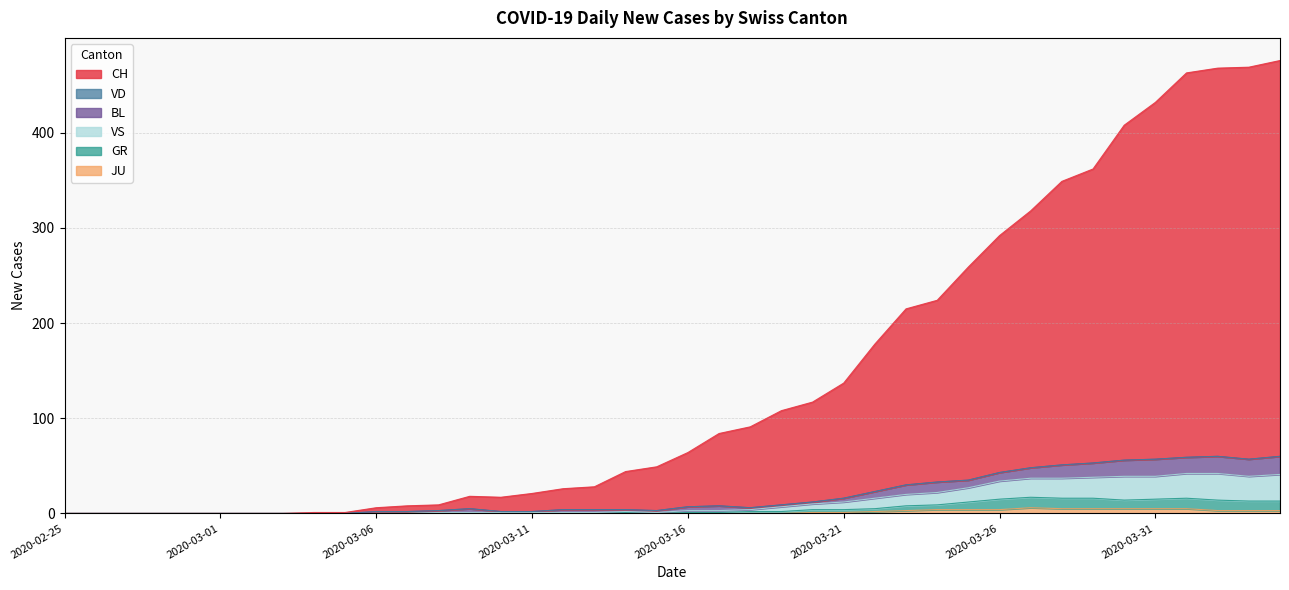

What is the label of the 8th point from the right?

2020-03-28